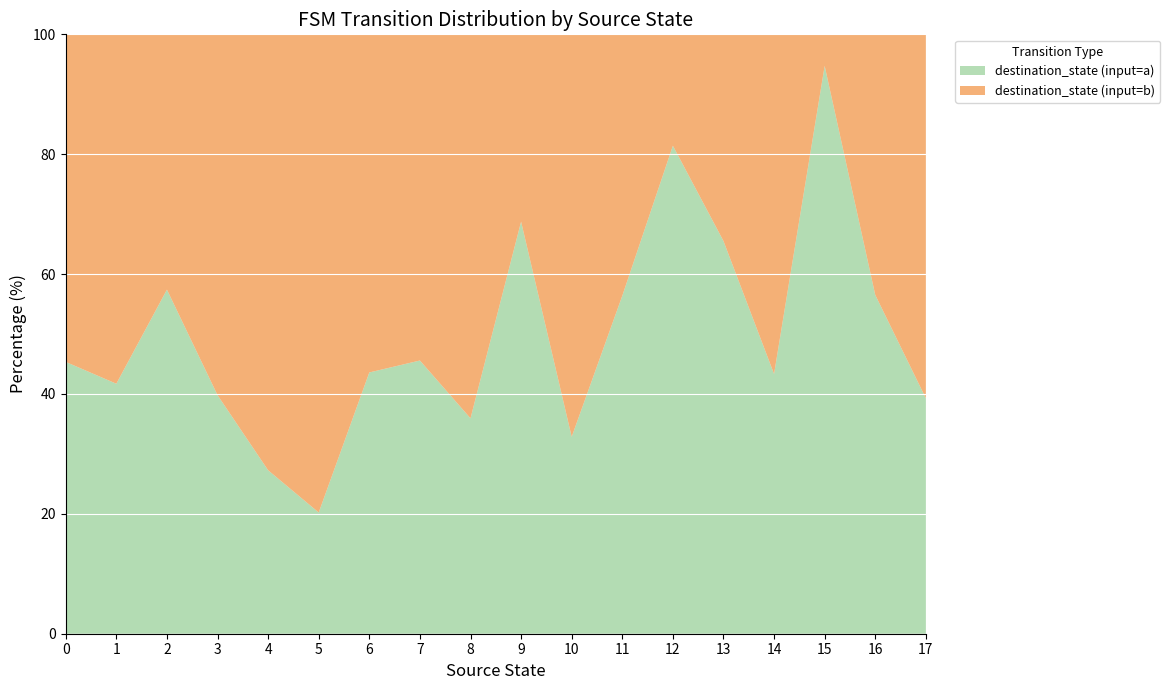

At which label does destination_state (input=a) reach its minimum?

5